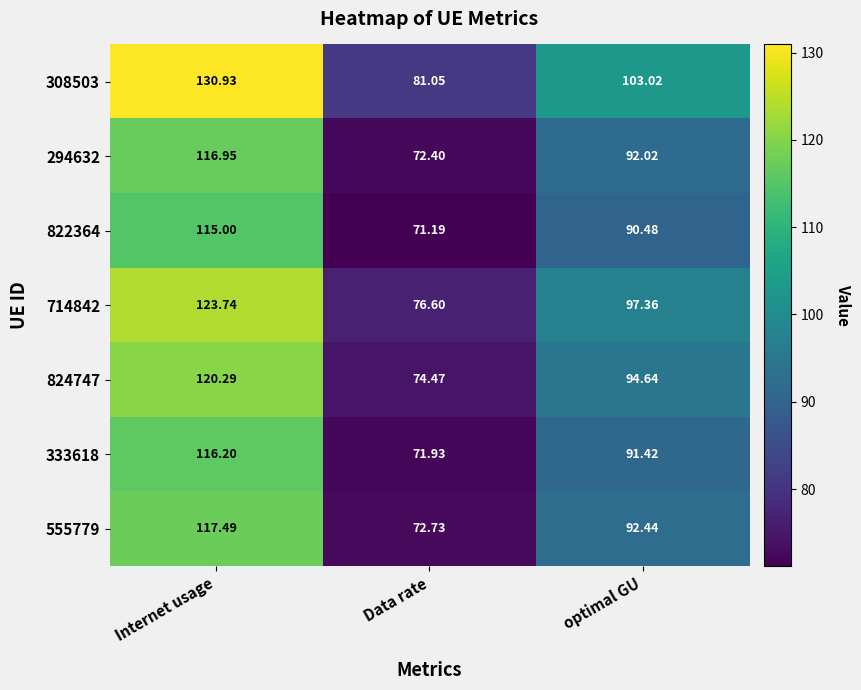

At which category does the chart reach its peak across all series?

Internet usage